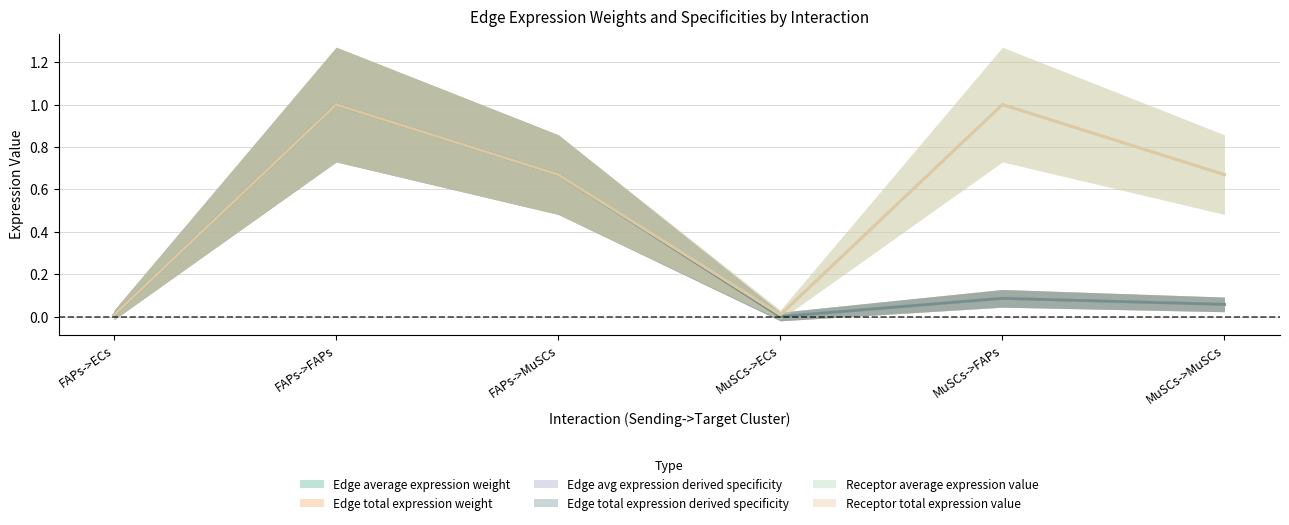

True or false: Receptor total expression value and Receptor average expression value cross at least once.

False